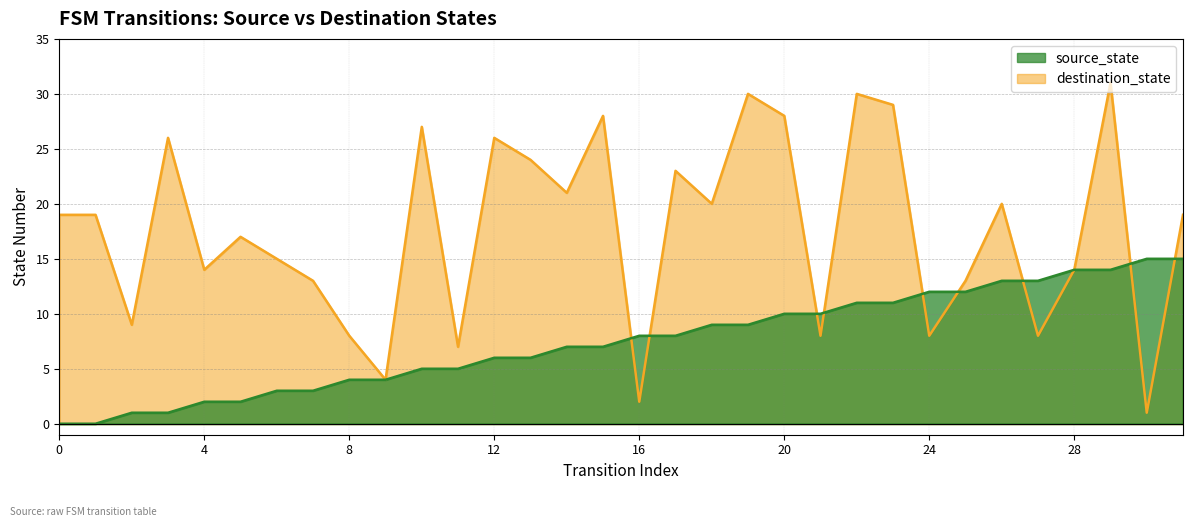

At which label does destination_state reach its peak?

29